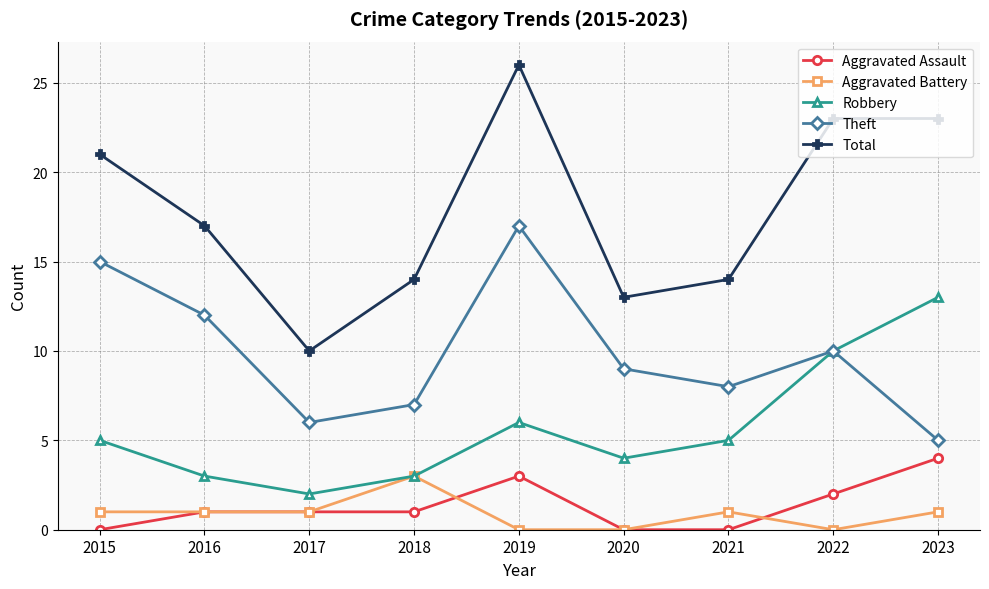

True or false: Aggravated Battery and Aggravated Assault intersect in this chart.

True